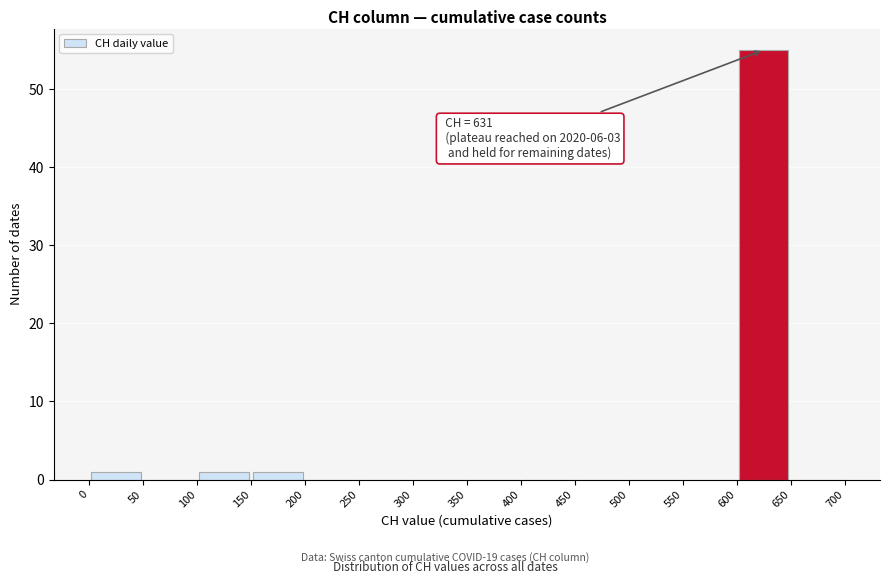

Over which range of the x-axis is the bar tallest?

600 to 650